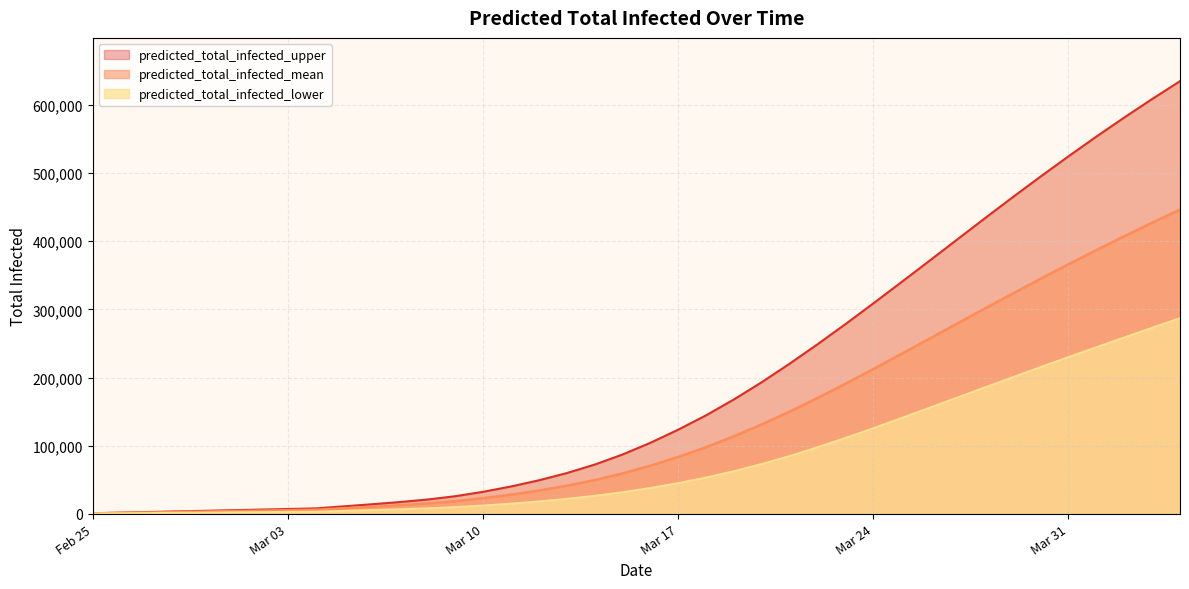

True or false: predicted_total_infected_upper has more than 0 interior local peaks.

False